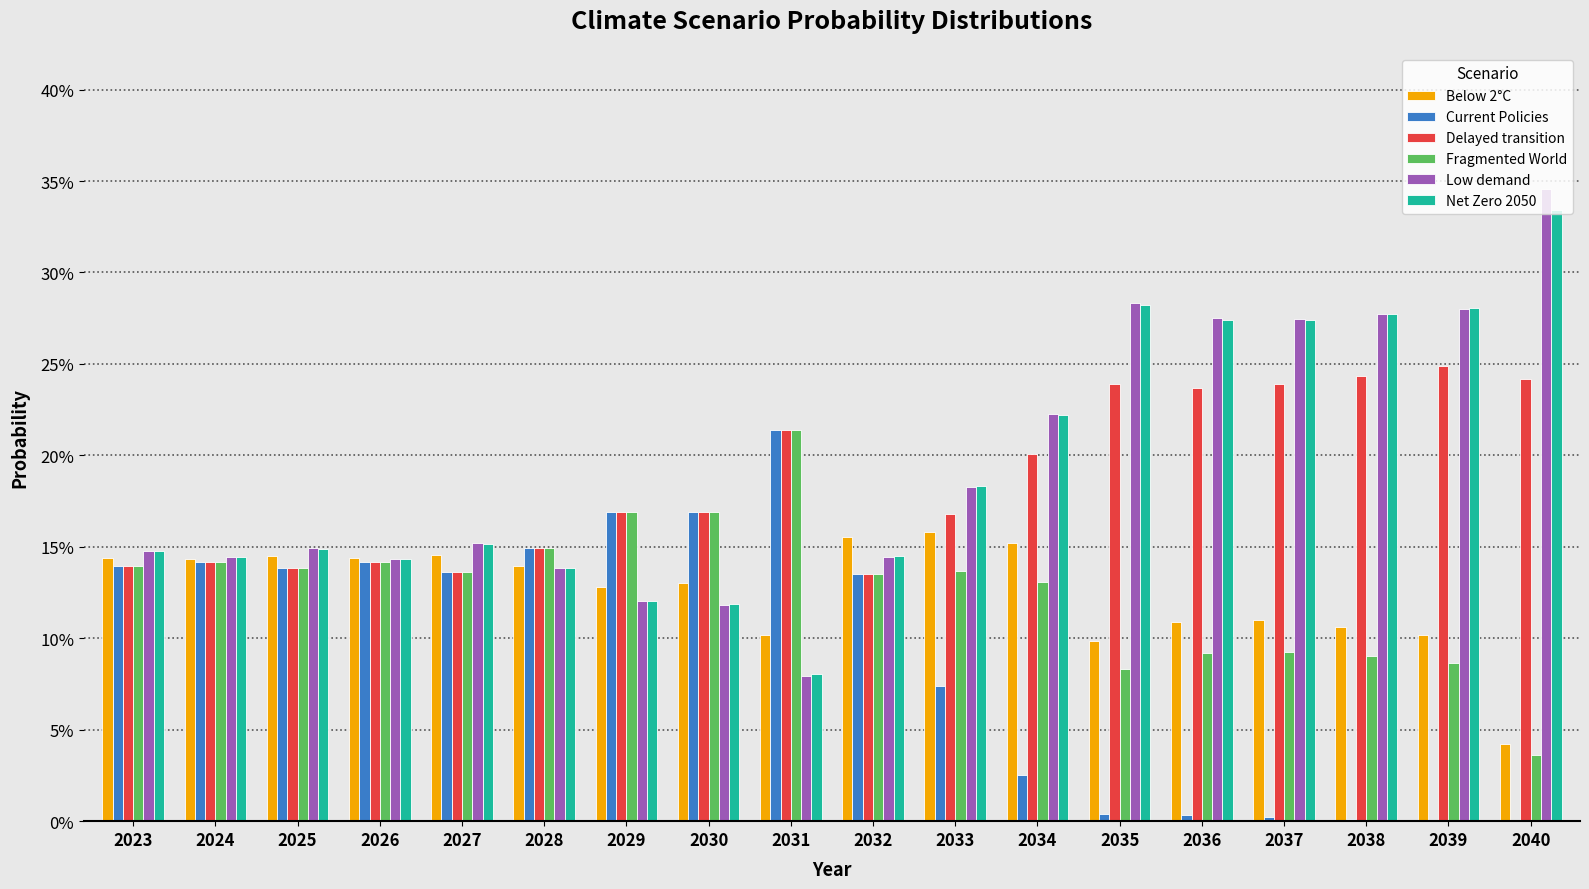

What are all the series names shown in the legend?

Below 2°C, Current Policies, Delayed transition, Fragmented World, Low demand, Net Zero 2050